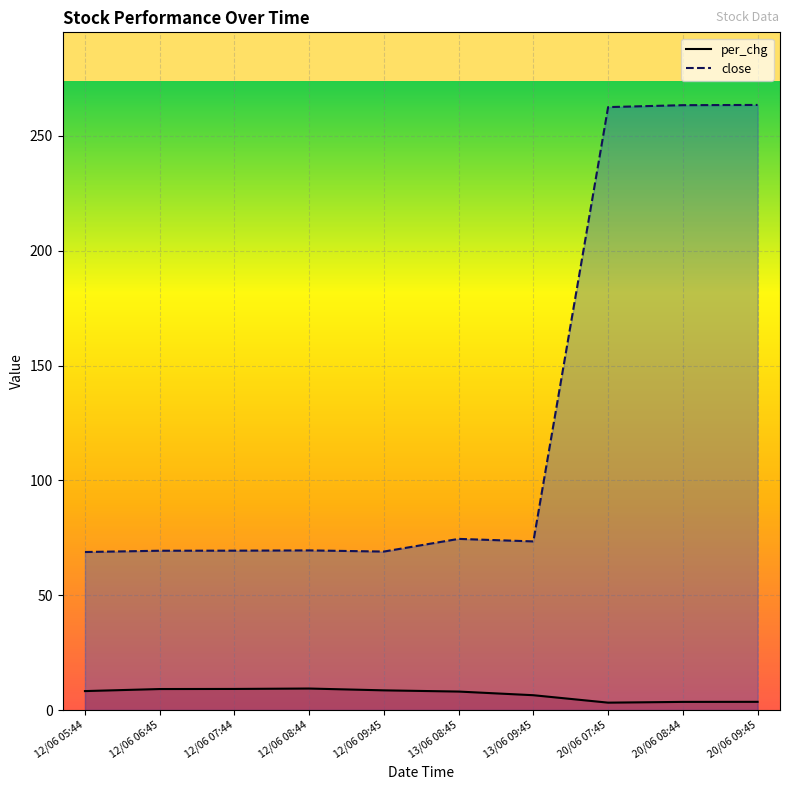

The per_chg series shows 6.4 at 13/06 09:45. True or false?

True